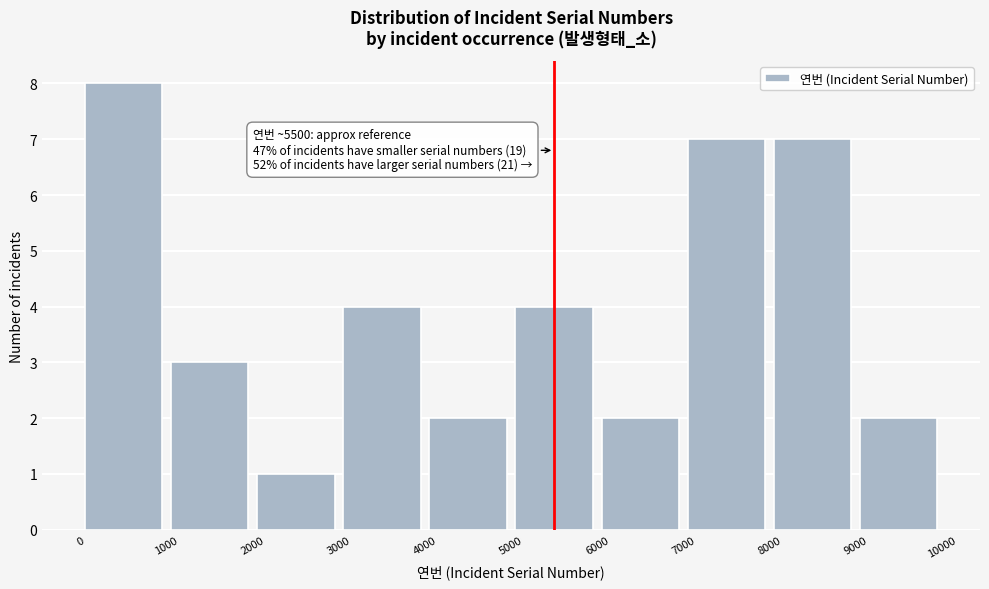

Which range on the x-axis has the tallest bar?

0 to 1000